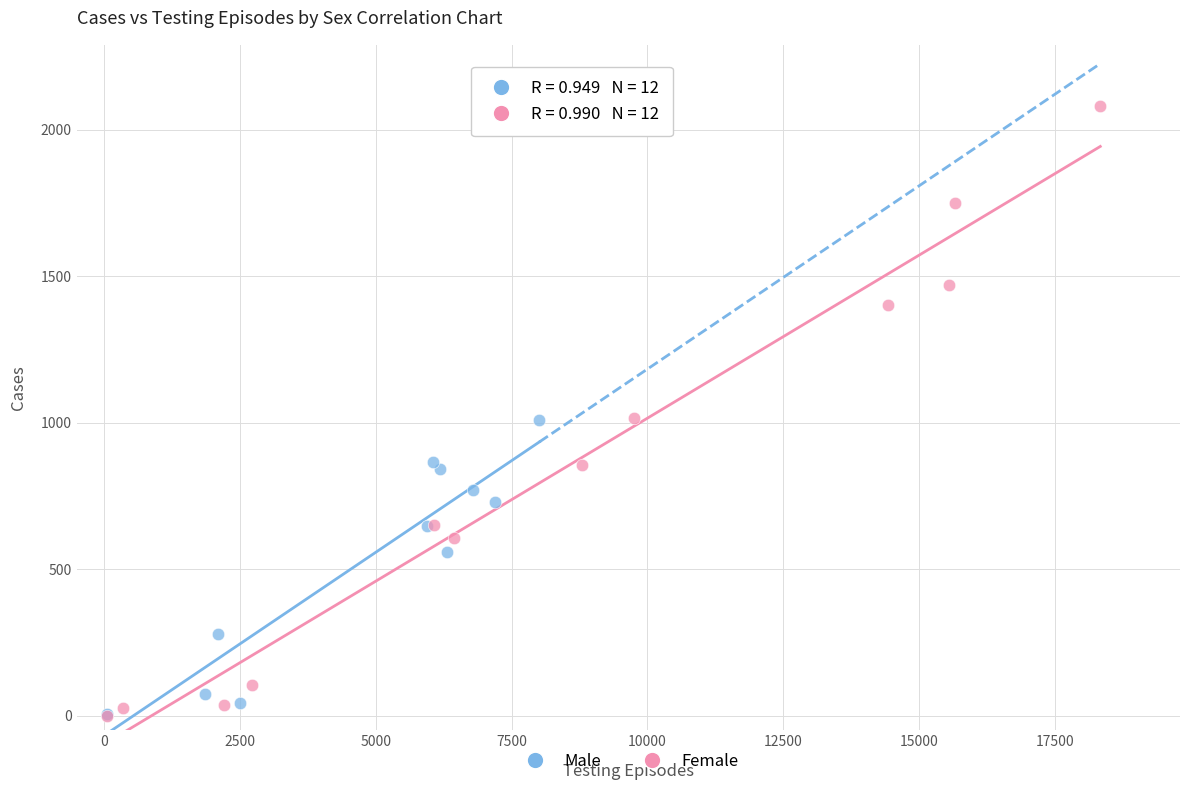

Which series contains the highest Y value?

Female